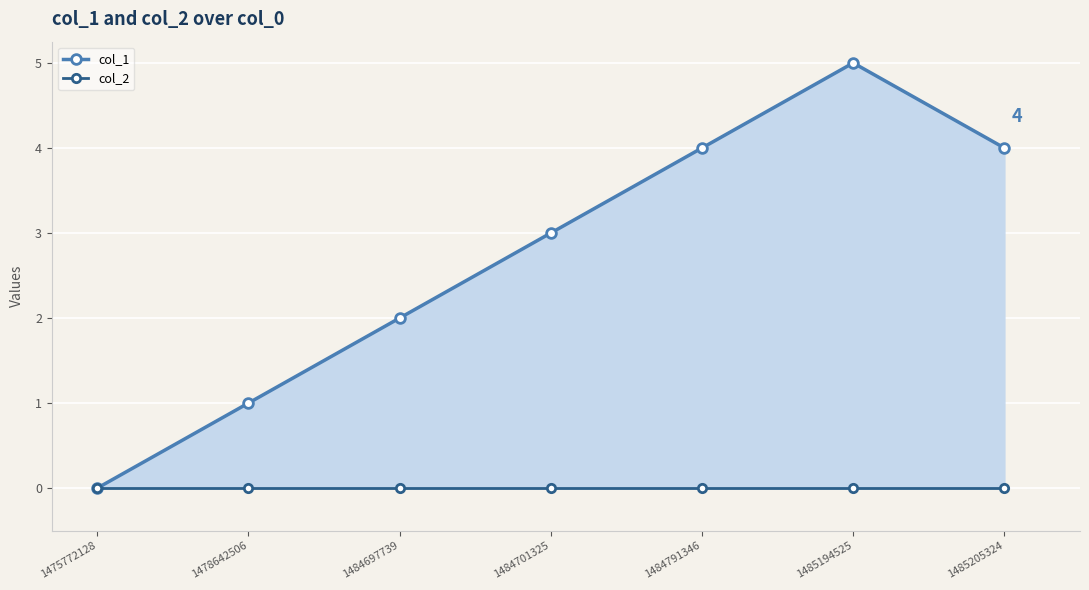

Rank the series by their average value, from highest to lowest.

col_1, col_2